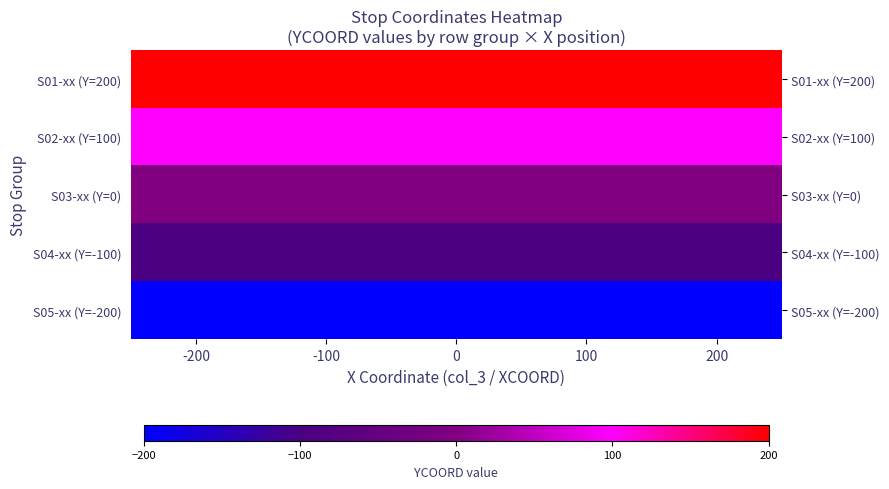

Reading left to right, transcribe all the data shown in this chart.

S01-xx (Y=200): -200=200	-100=200	0=200	100=200	200=200
S02-xx (Y=100): -200=100	-100=100	0=100	100=100	200=100
S03-xx (Y=0): -200=0	-100=0	0=0	100=0	200=0
S04-xx (Y=-100): -200=-100	-100=-100	0=-100	100=-100	200=-100
S05-xx (Y=-200): -200=-200	-100=-200	0=-200	100=-200	200=-200